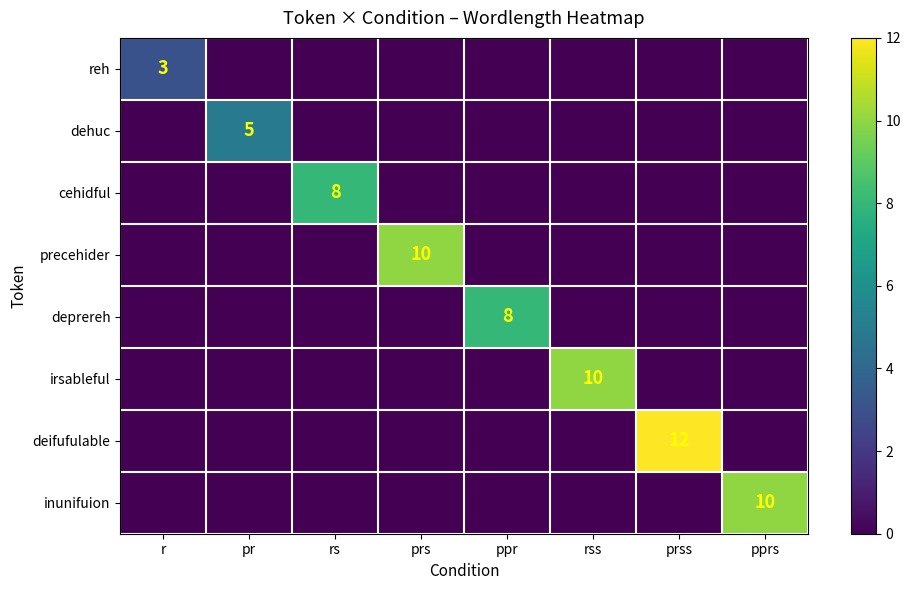

The value of inunifuion at pprs is 14. True or false?

False